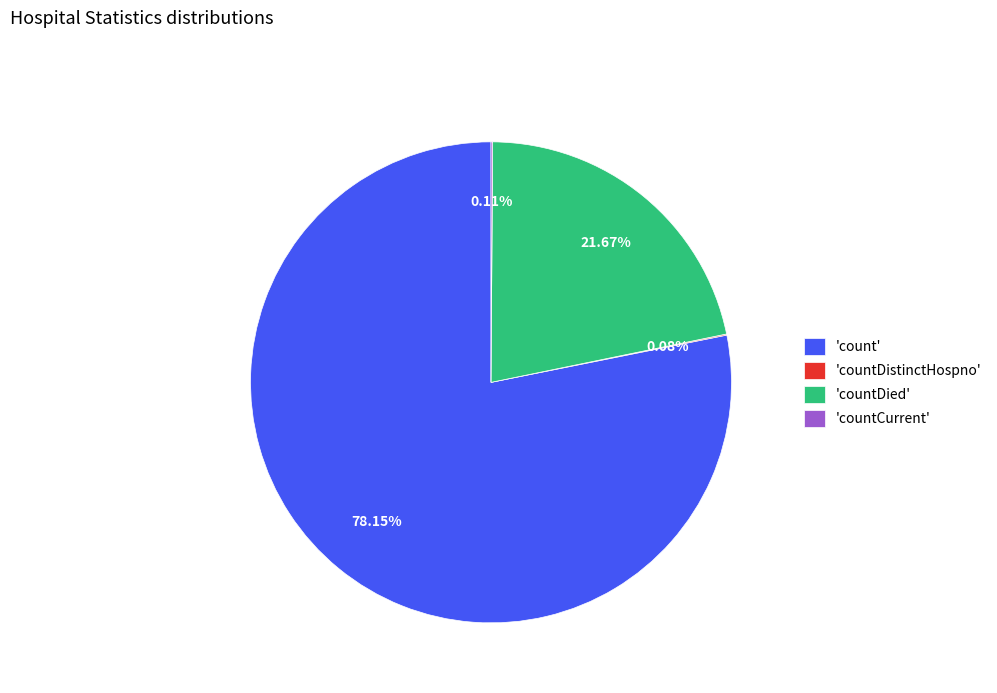

Which slice is the largest?

'count'